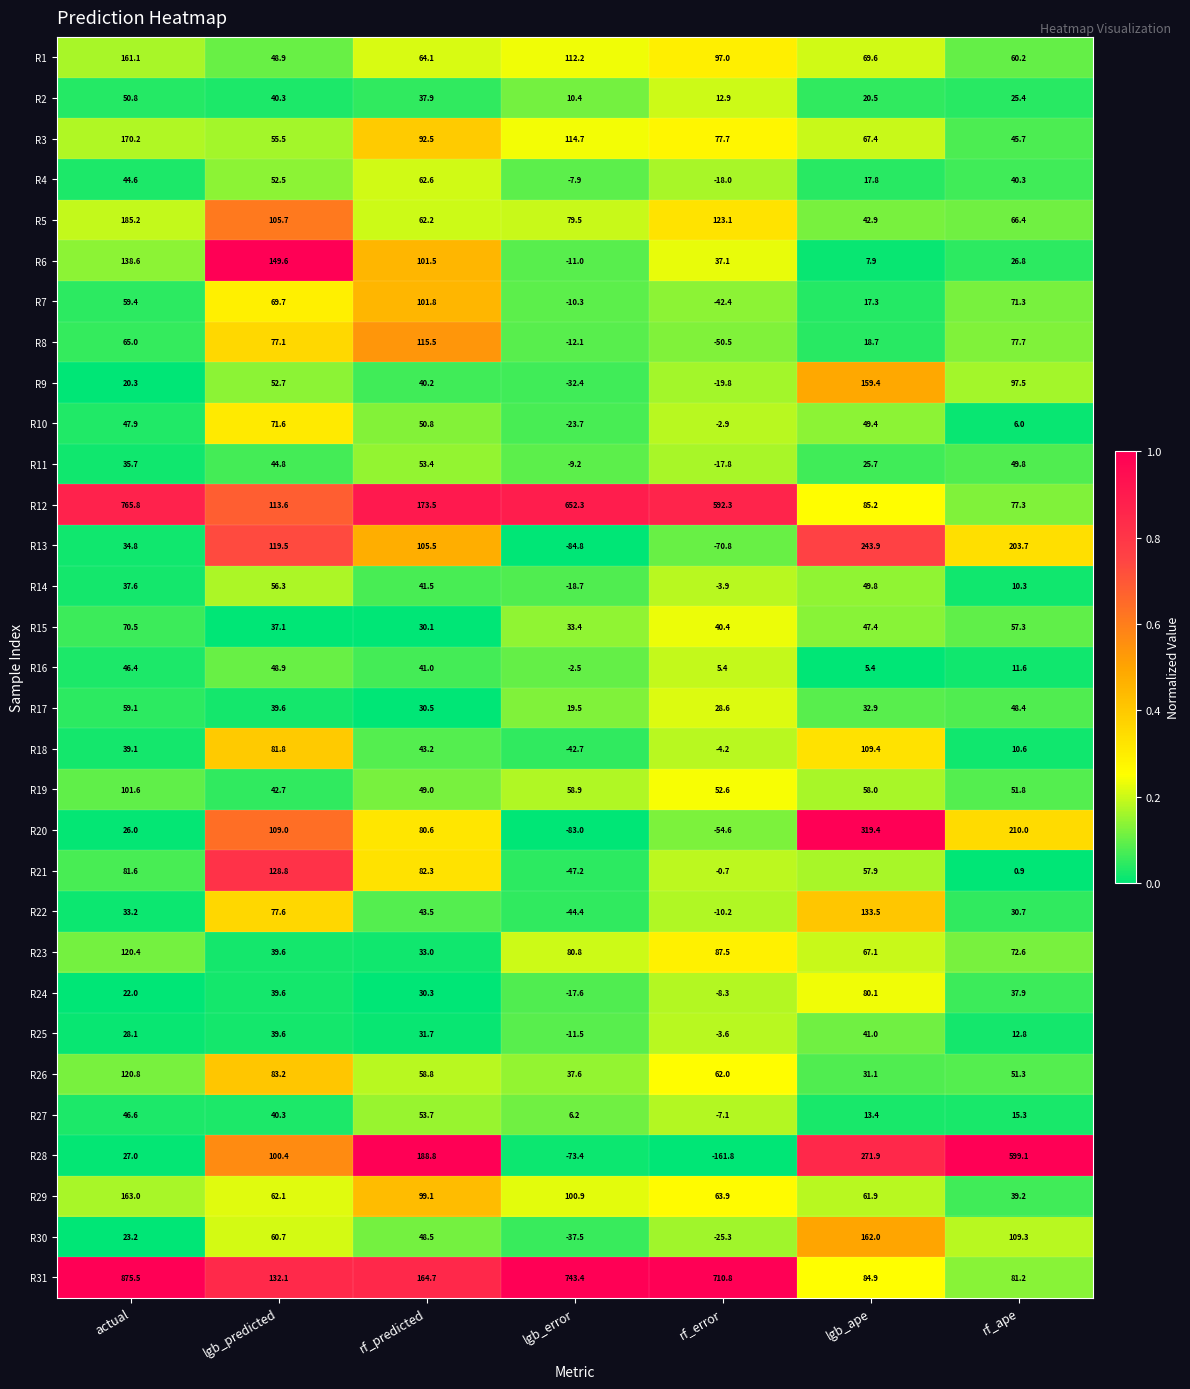

Rank the series at rf_predicted from highest to lowest value.

R28, R12, R31, R8, R13, R7, R6, R29, R3, R21, R20, R1, R4, R5, R26, R27, R11, R10, R19, R30, R22, R18, R14, R16, R9, R2, R23, R25, R17, R24, R15